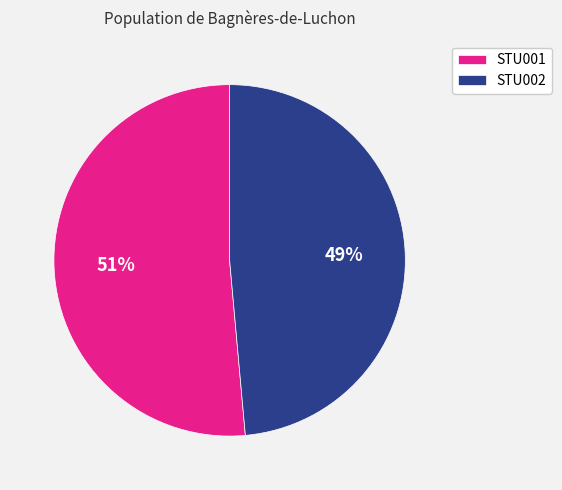

Which category has the smallest portion of the pie?

STU002